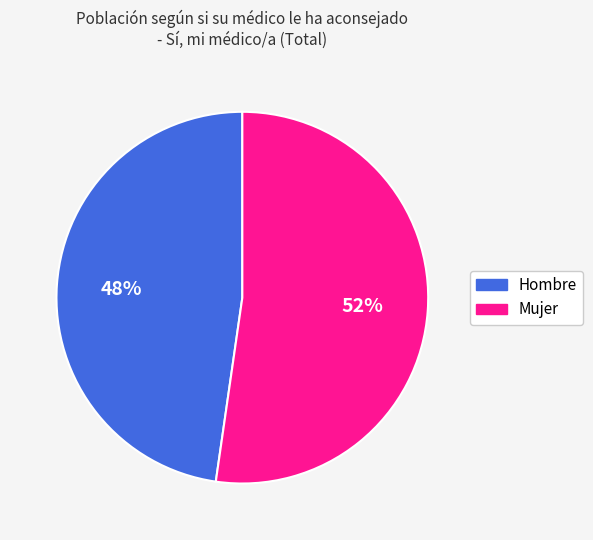

Rank the categories by value from highest to lowest.

Mujer, Hombre